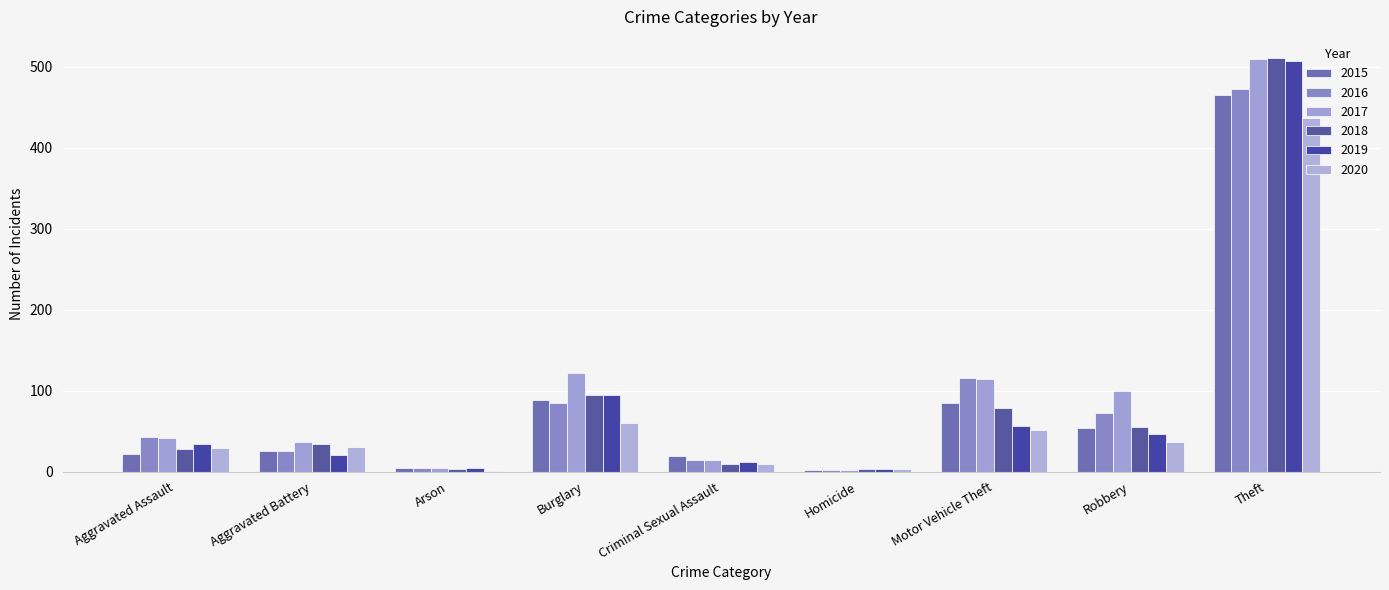

The 2018 series shows 511 at Theft. True or false?

True